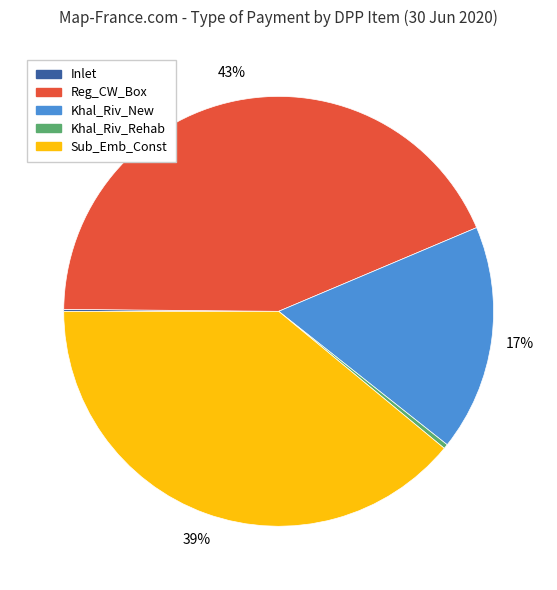

Does any single category account for the majority?

No